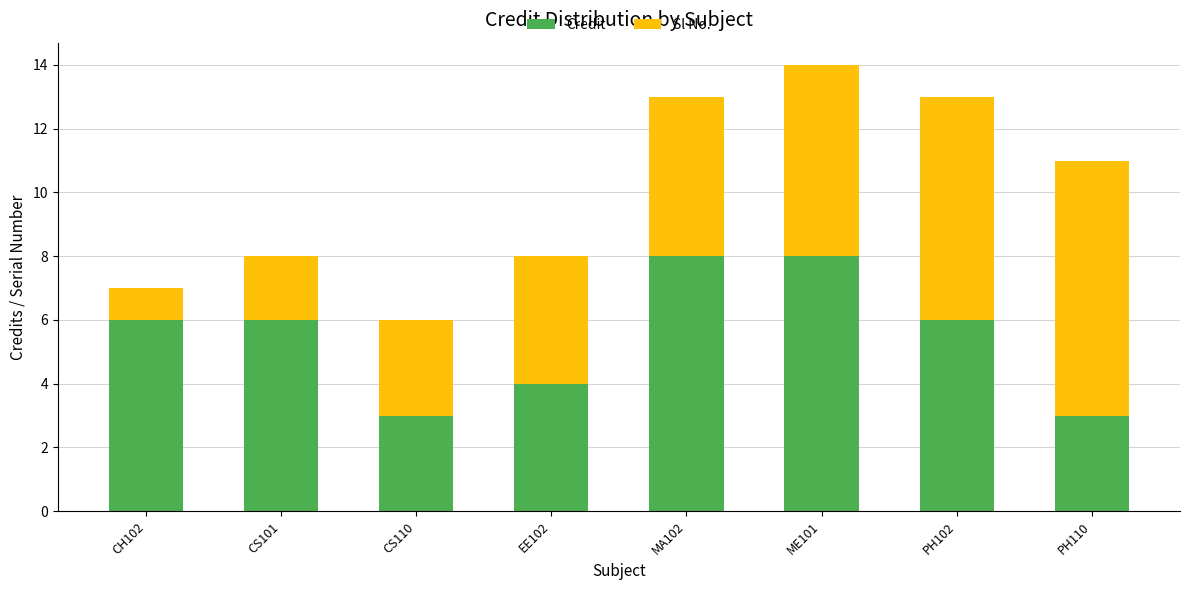

True or false: Credit has a value of 3 at PH110.

True